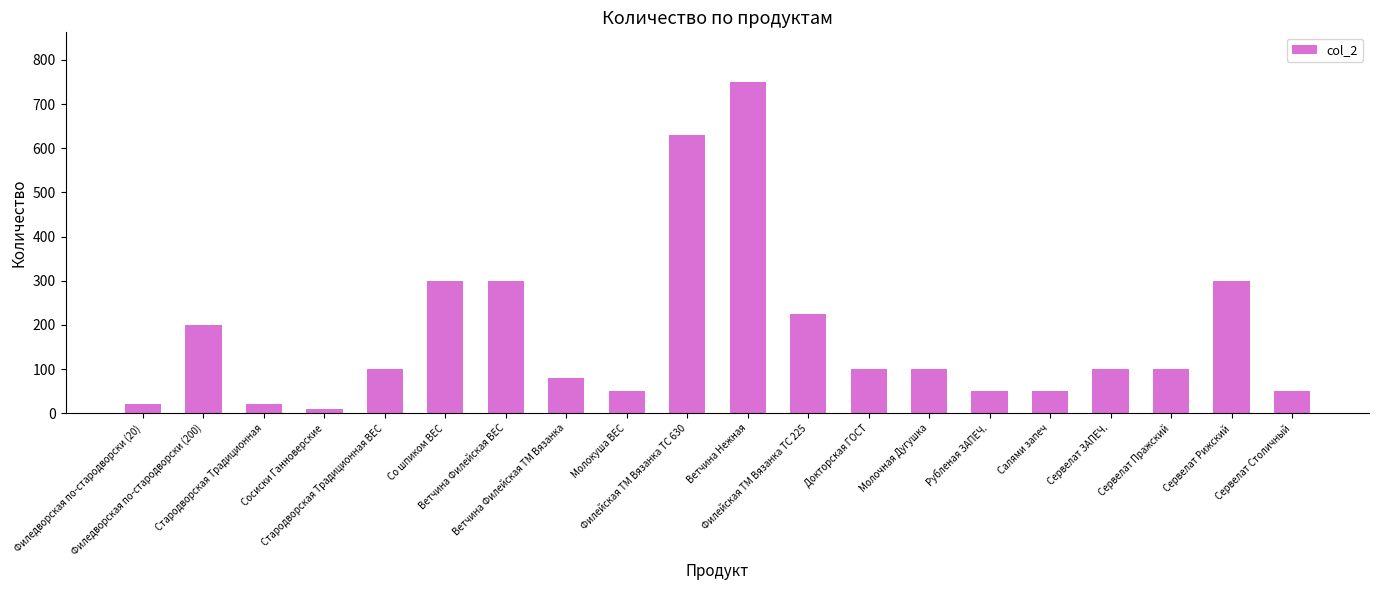

What is the sum of all values?

3535